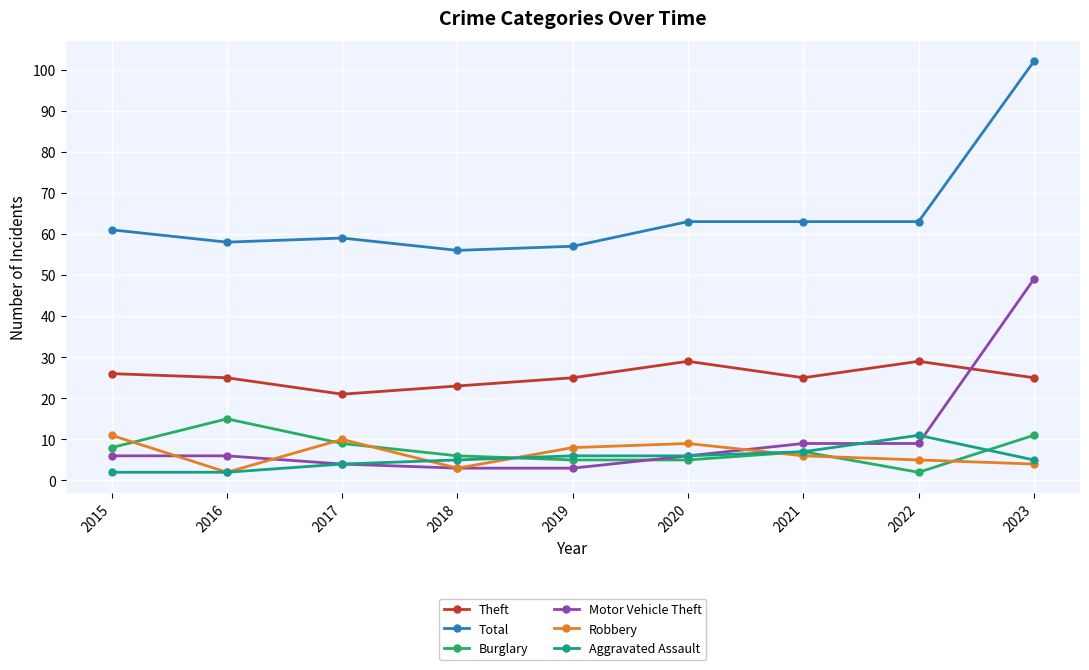

What is the sum of all Theft values?

228